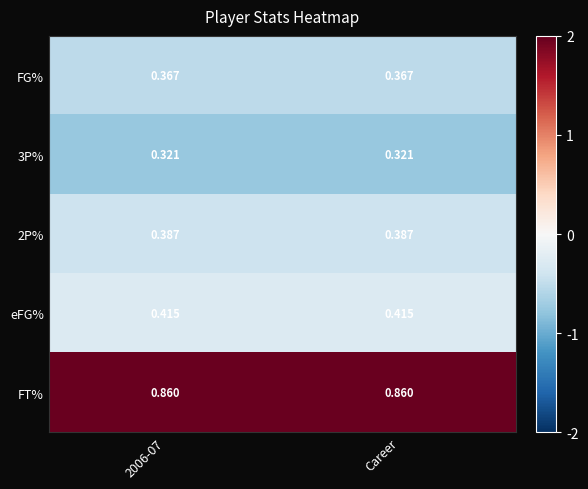

Which series has the largest total across all categories?

FT%